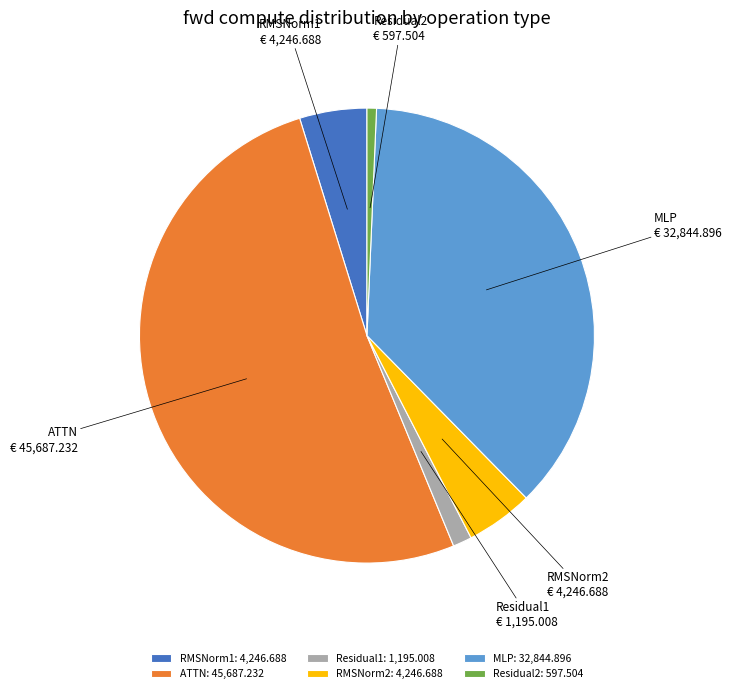

Which has a higher value, Residual2 or Residual1?

Residual1